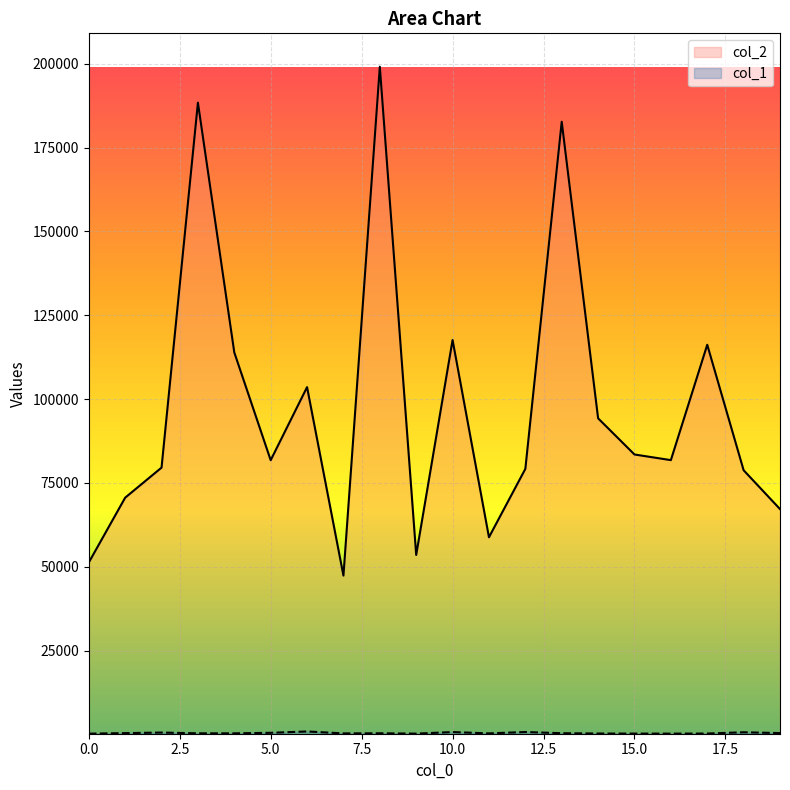

What is the minimum value for col_1?

214